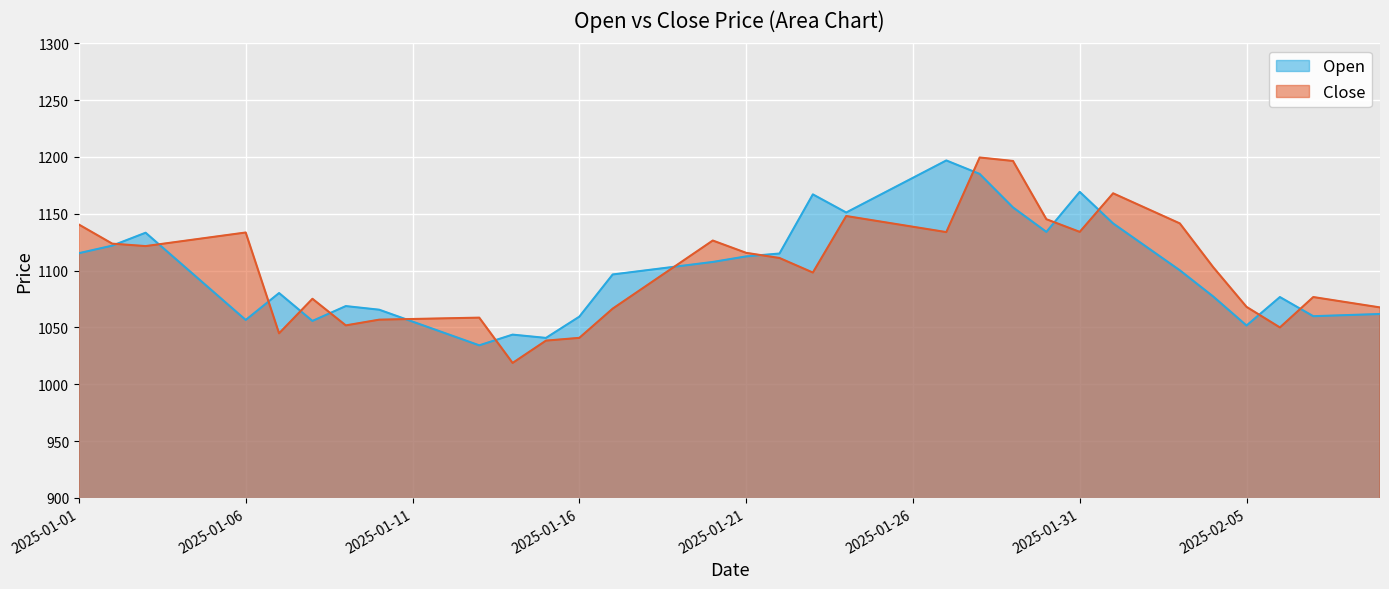

Between 2025-01-28 and 2025-02-04, which is larger?

2025-01-28